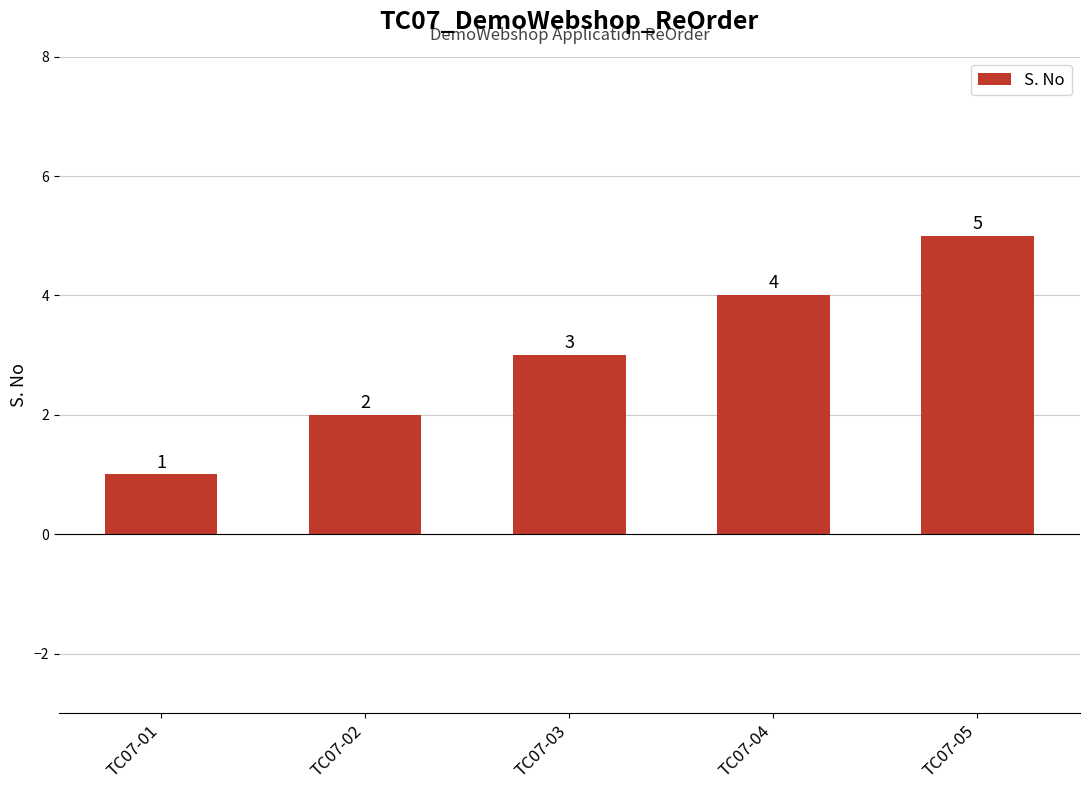

Between TC07-04 and TC07-02, which is larger?

TC07-04